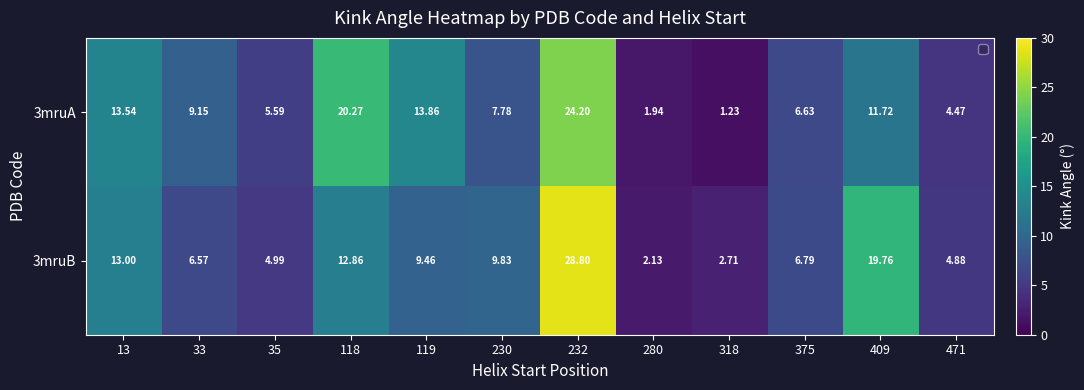

At which label does 3mruA reach its minimum?

318